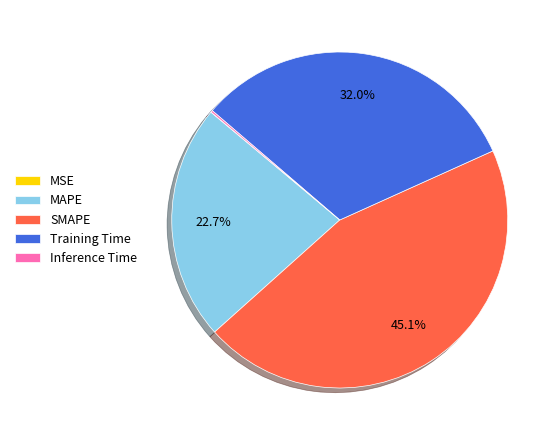

What is the total percentage of SMAPE and Training Time?

77.1%